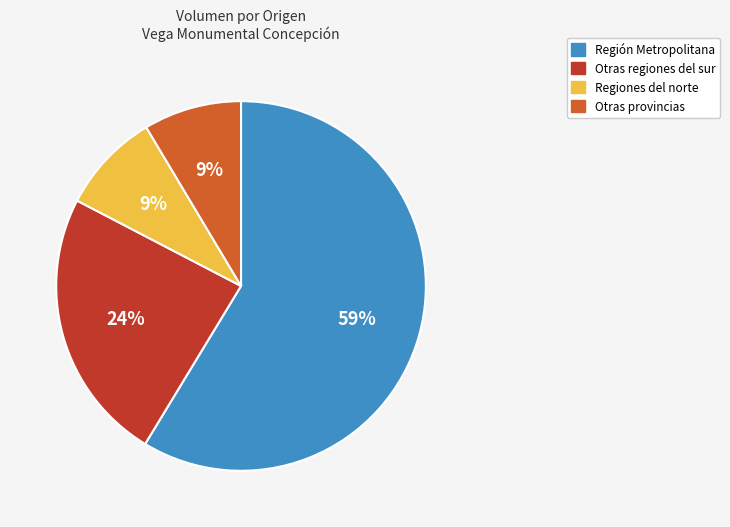

Is it true that Otras provincias is 1% of the pie?

False